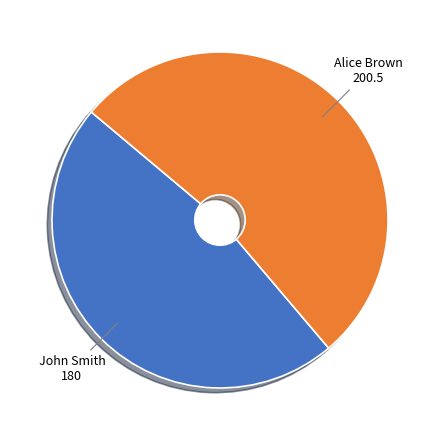

Is there any slice that represents more than half of the pie?

Yes